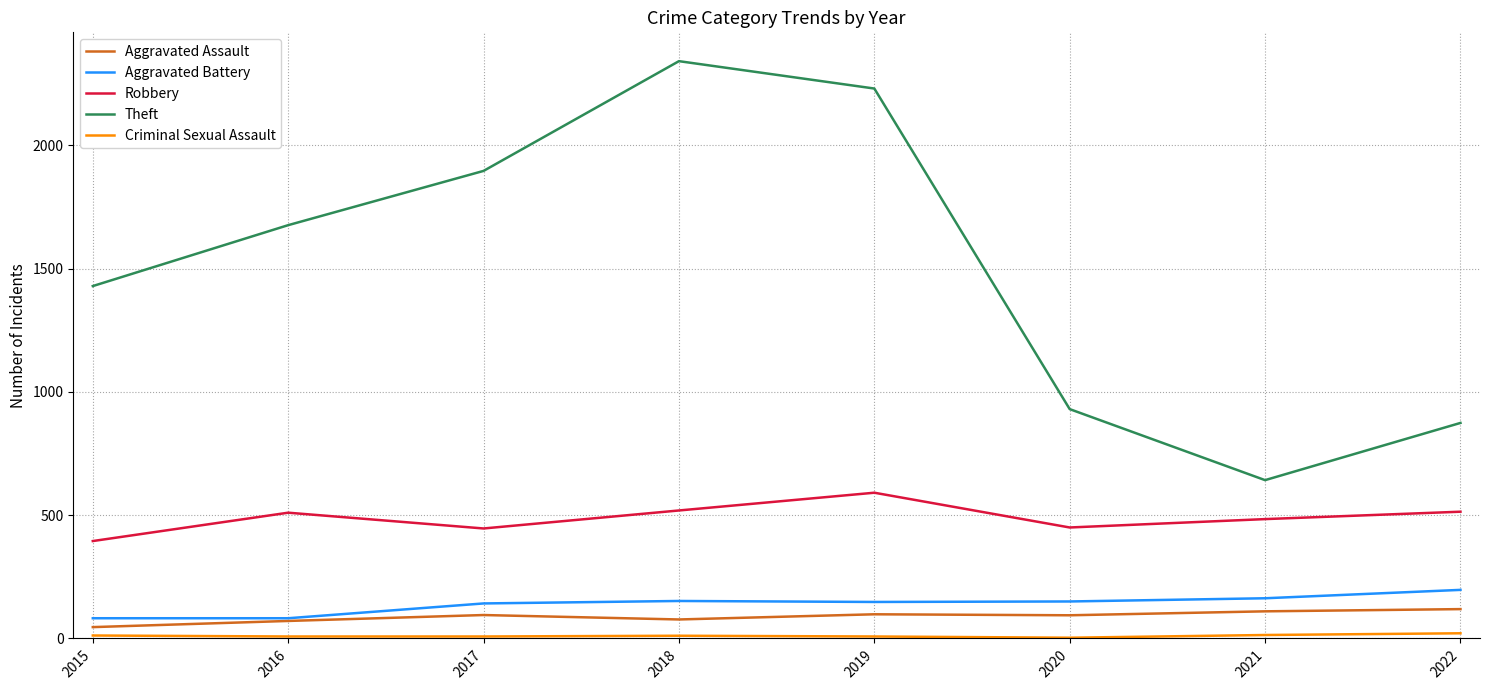

True or false: Aggravated Battery and Theft intersect in this chart.

False